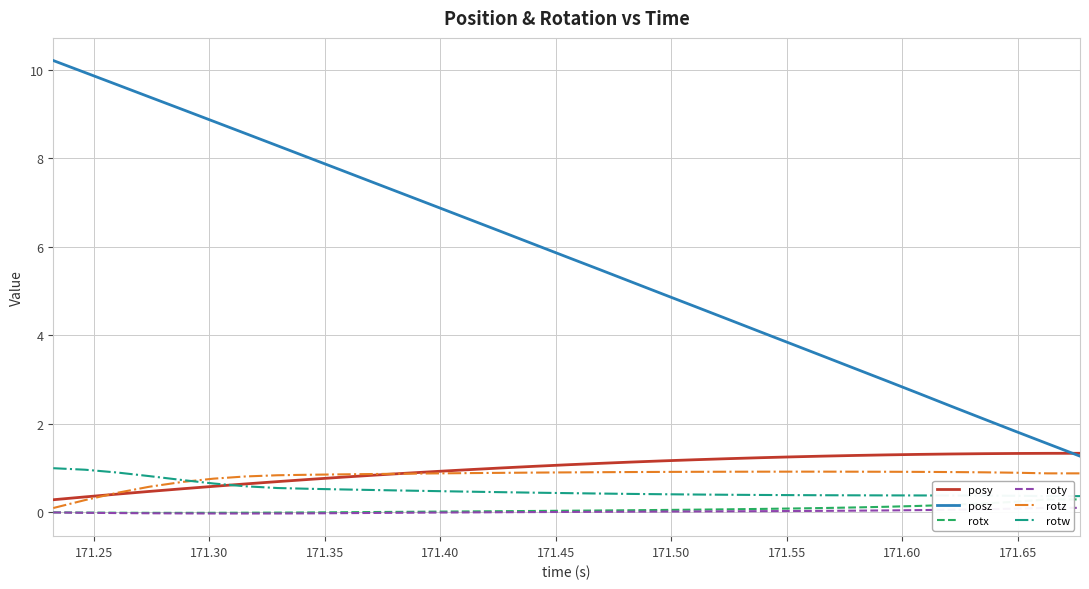

True or false: posz and rotz intersect in this chart.

False